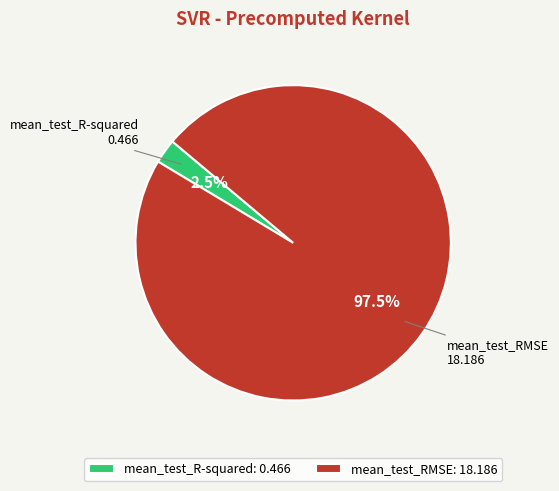

Is there a majority slice in this chart?

Yes